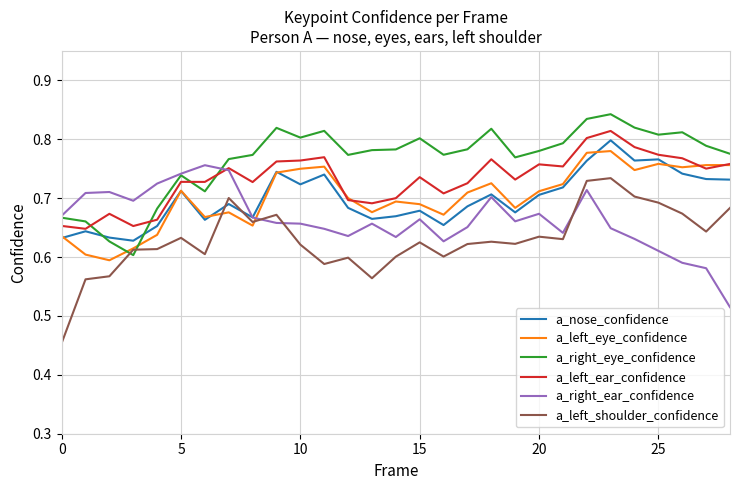

Which series has the largest total across all categories?

a_right_eye_confidence